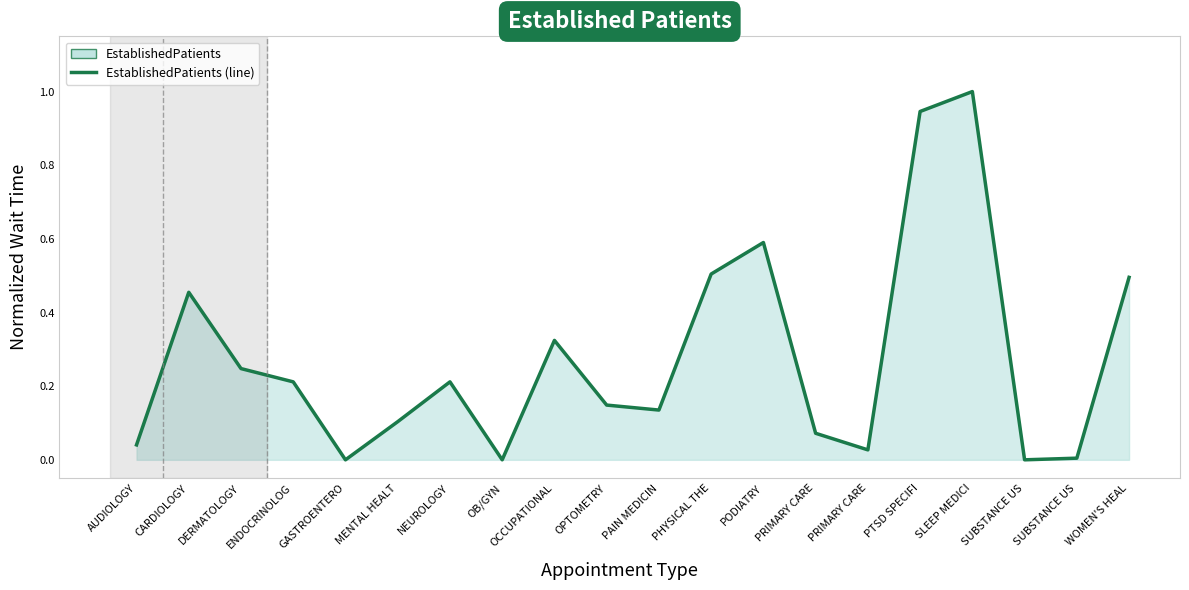

True or false: the data has more than 2 interior local peaks.

True